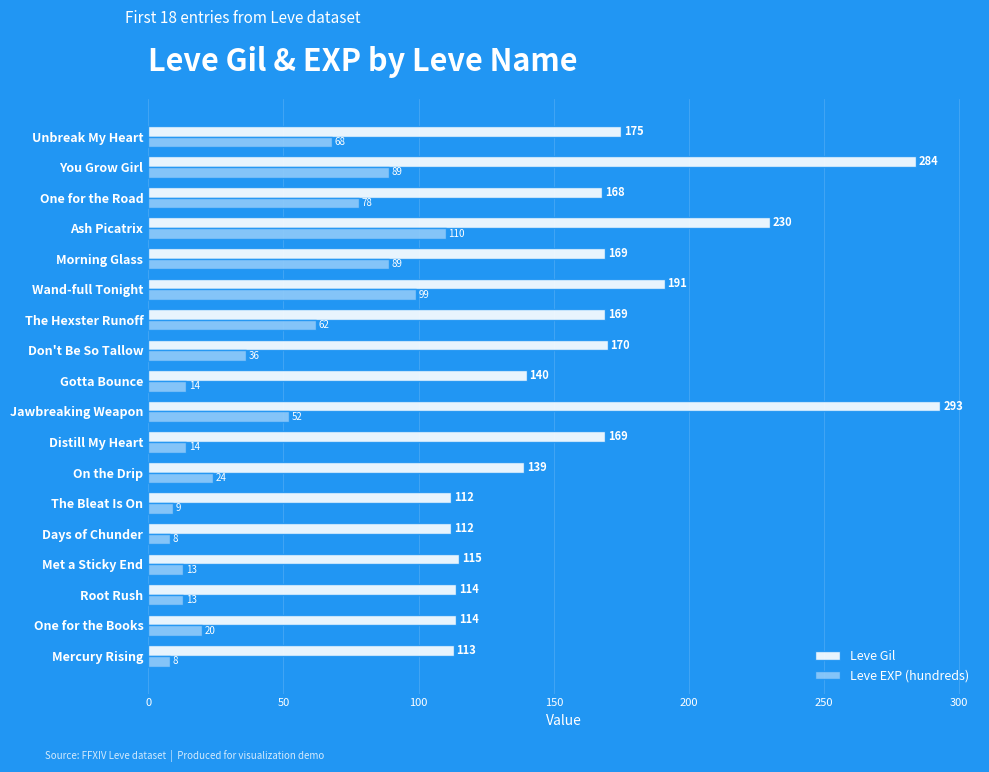

What is the minimum value shown in the chart?

8